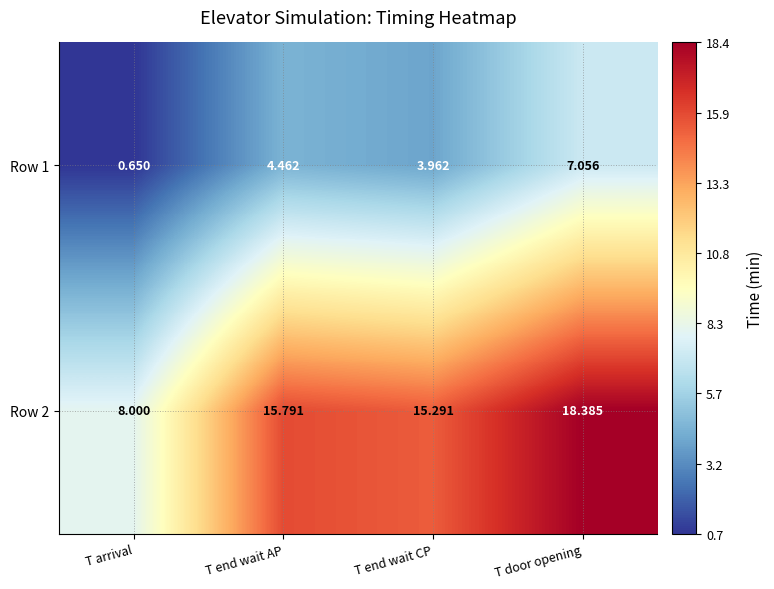

Is the value of Row 1 at T end wait AP greater than the value of Row 2 at T arrival?

No